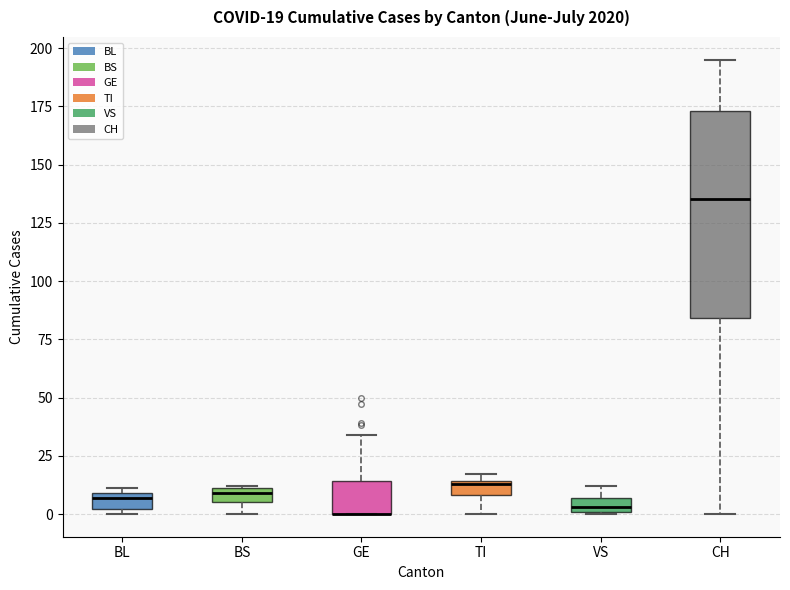

Comparing the boxes themselves (not the whiskers), which one is the tallest?

CH